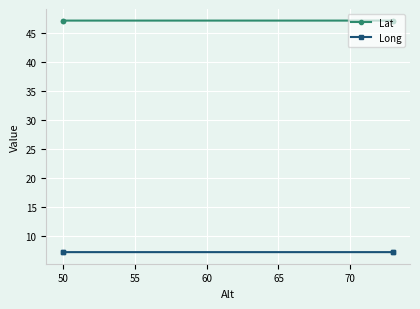

Rank the series by their average value, from lowest to highest.

Long, Lat